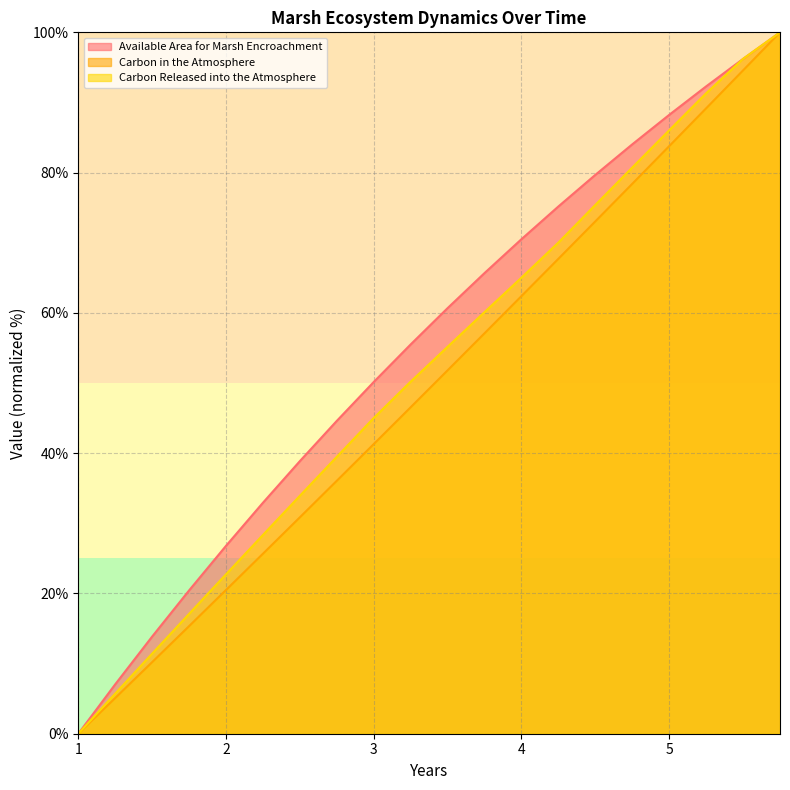

What is the difference between the maximum and minimum values in the Carbon in the Atmosphere series?

100.0